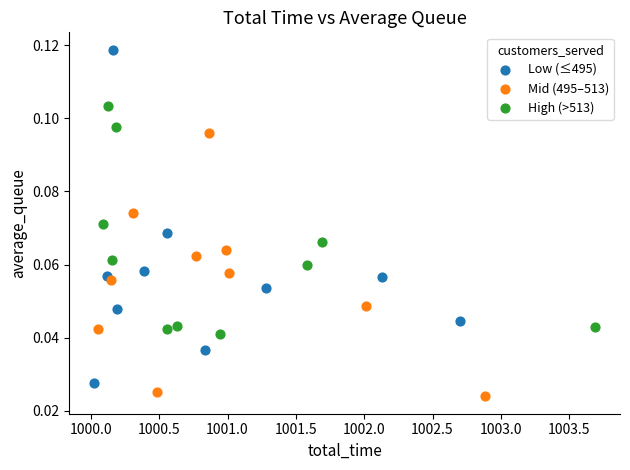

Which series contains the lowest Y value?

Mid (495–513)